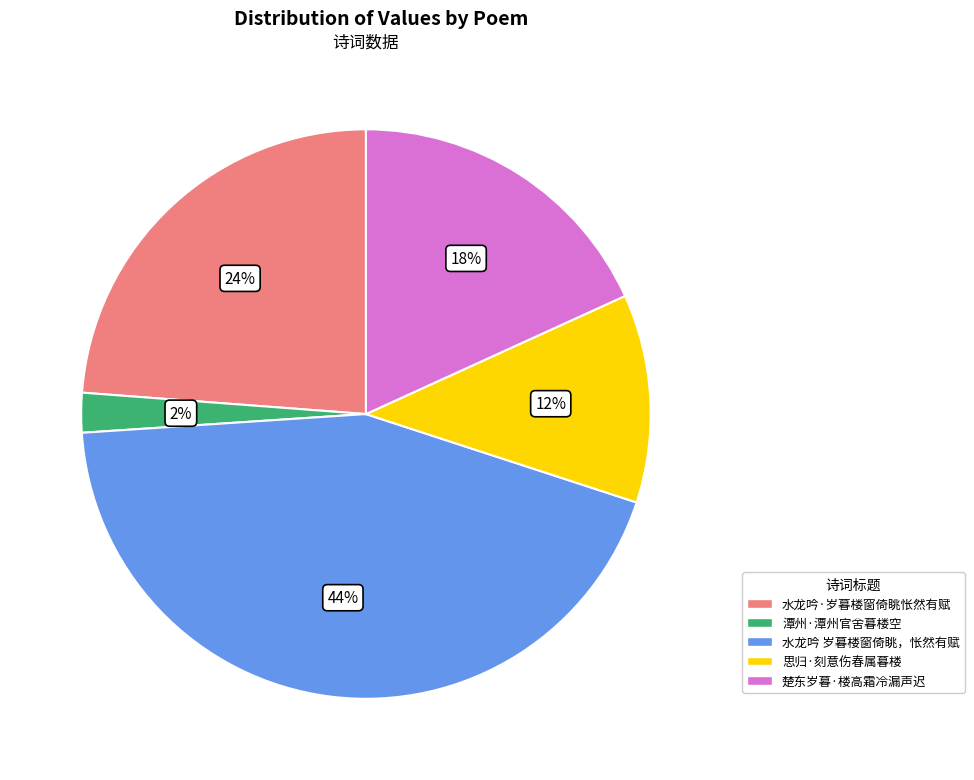

Is 潭州·潭州官舍暮楼空 the majority of the pie?

No